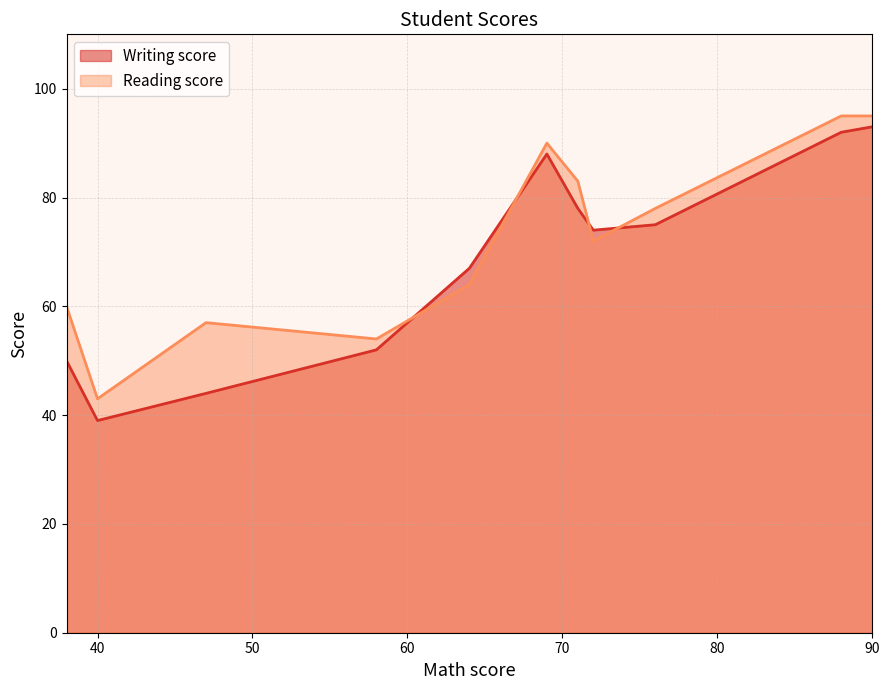

What is the difference between the maximum and minimum values in the Writing score series?

54